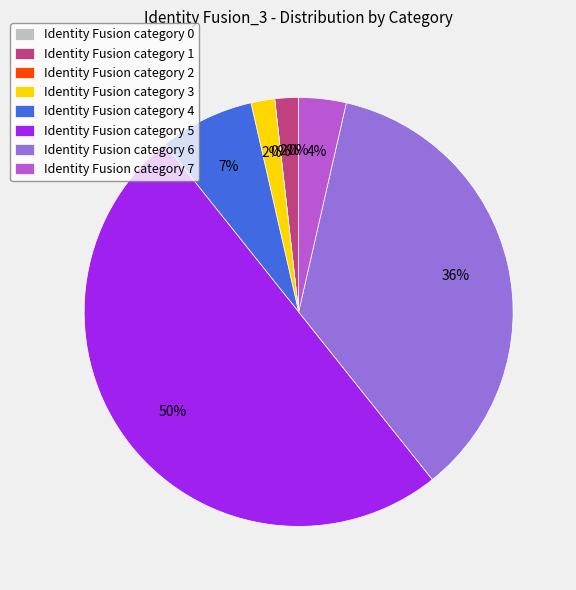

The 0 slice represents 1% of the pie. True or false?

False